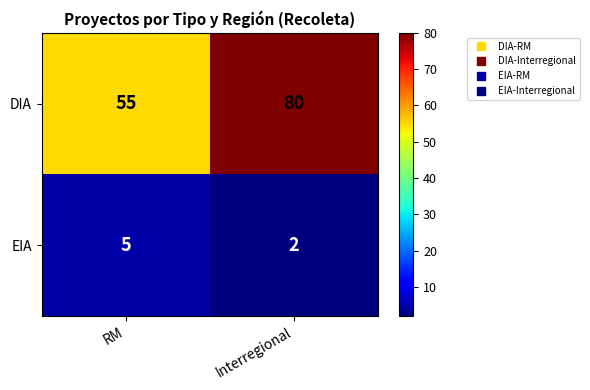

How many categories are shown in the chart?

2